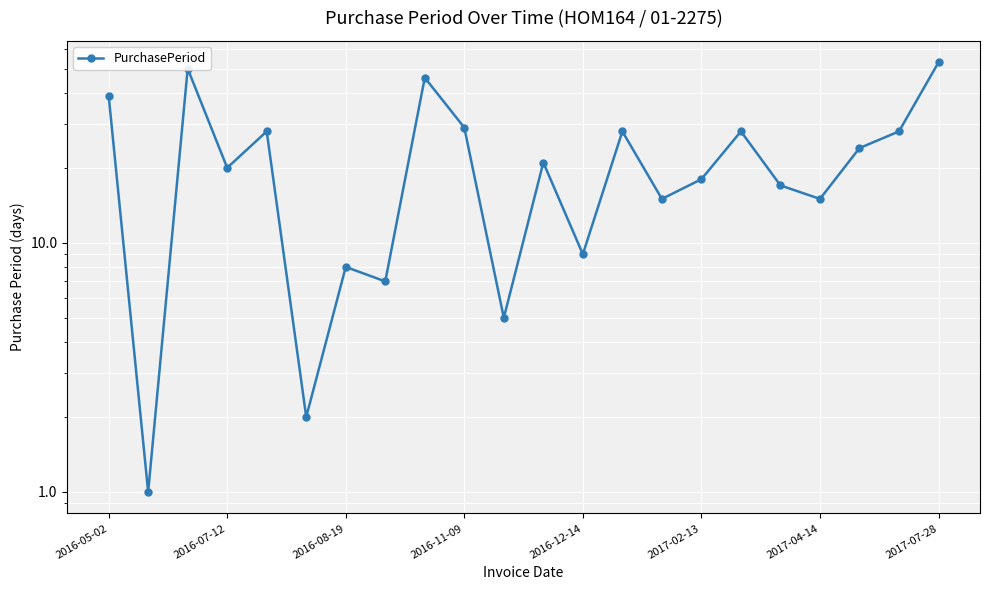

Is this an area chart (filled region under the line)?

No